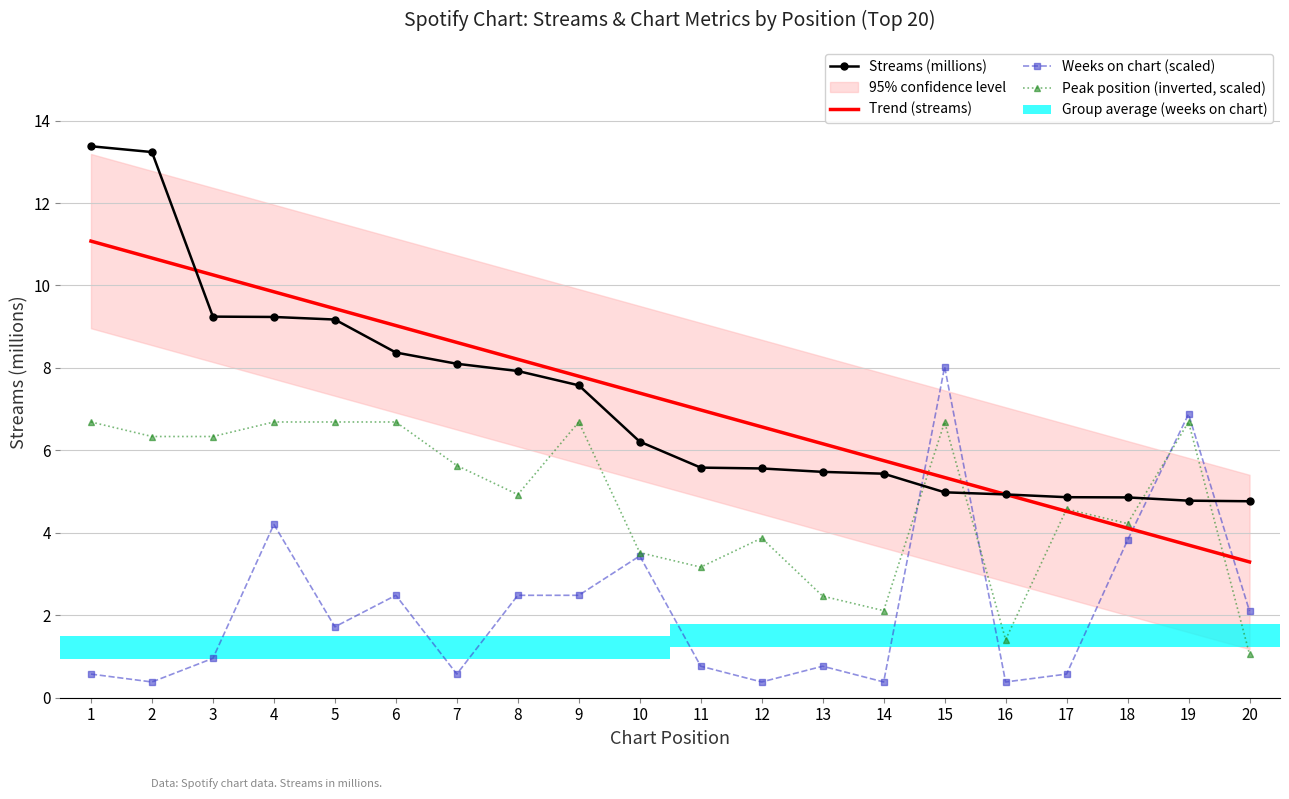

How many values in the Streams (millions) series are below 6?

10